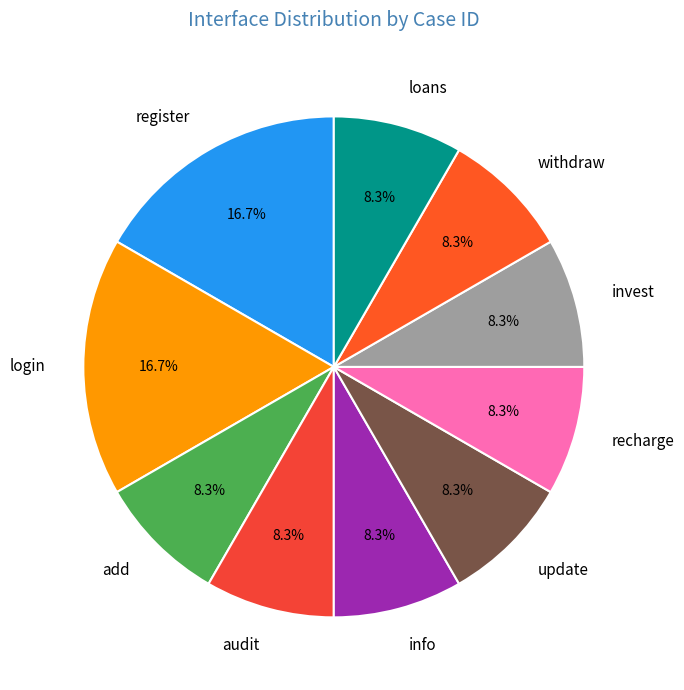

What is the ratio of the value at loans to the value at withdraw?

1.0